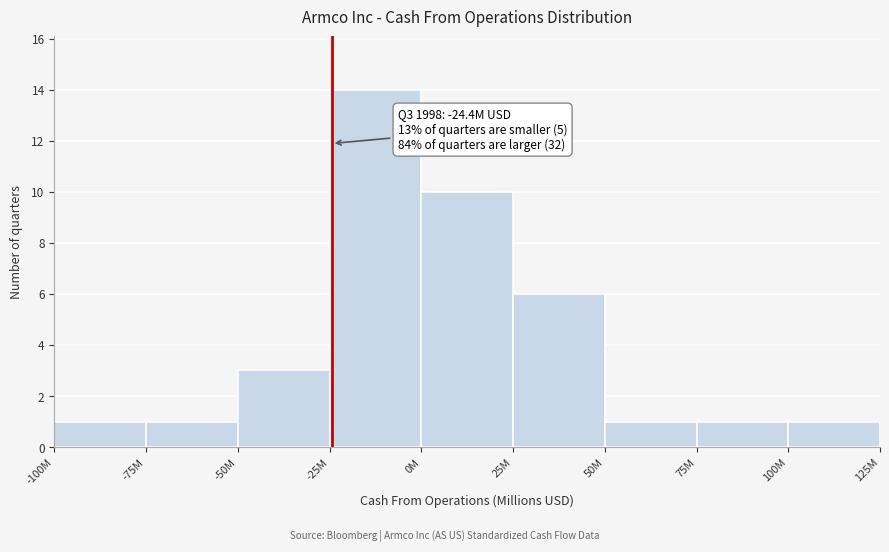

Reading left to right, transcribe all the data shown in this chart.

-100M=1	-75M=1	-50M=3	-25M=14	0M=10	25M=6	50M=1	75M=1	100M=1